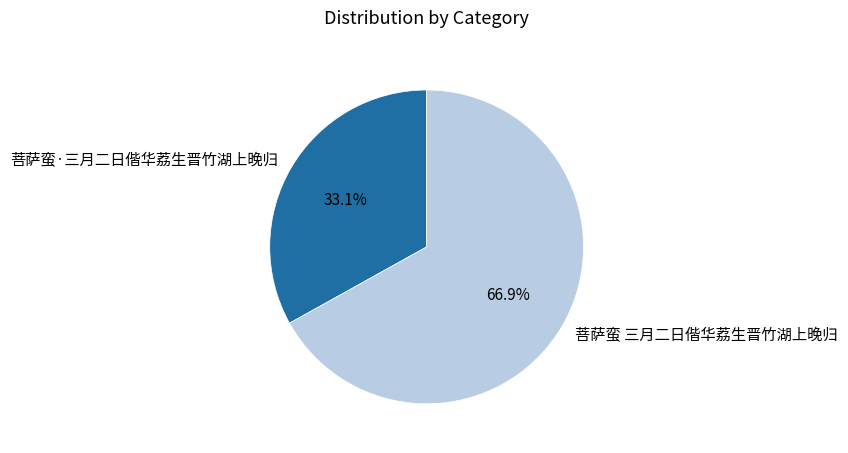

Does 菩萨蛮 三月二日偕华荔生晋竹湖上晚归 account for over 50% of the chart?

Yes